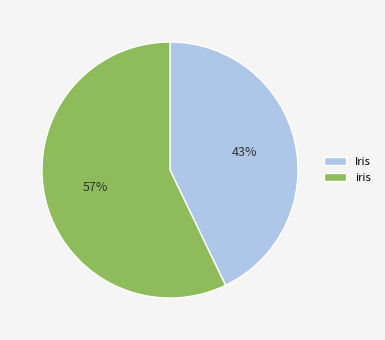

Is it true that Iris is 52% of the pie?

False